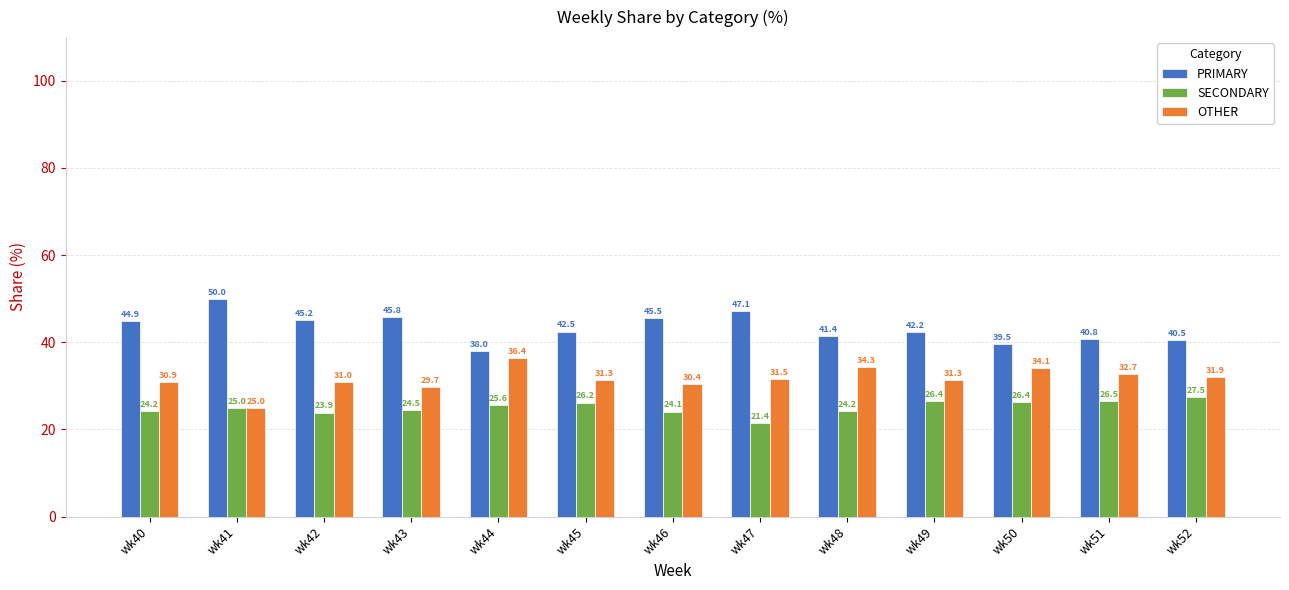

Reading right to left, transcribe all the data shown in this chart.

PRIMARY: wk52=40.5	wk51=40.8	wk50=39.5	wk49=42.2	wk48=41.4	wk47=47.1	wk46=45.5	wk45=42.5	wk44=38.0	wk43=45.8	wk42=45.2	wk41=50.0	wk40=44.9
SECONDARY: wk52=27.5	wk51=26.5	wk50=26.4	wk49=26.4	wk48=24.2	wk47=21.4	wk46=24.1	wk45=26.2	wk44=25.6	wk43=24.5	wk42=23.9	wk41=25.0	wk40=24.2
OTHER: wk52=31.9	wk51=32.7	wk50=34.1	wk49=31.3	wk48=34.3	wk47=31.5	wk46=30.4	wk45=31.3	wk44=36.4	wk43=29.7	wk42=31.0	wk41=25.0	wk40=30.9